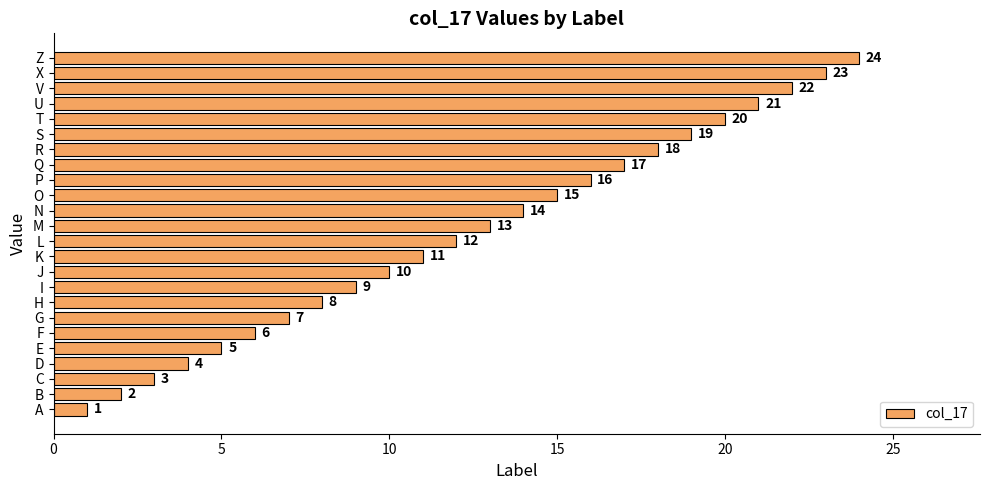

What is the greatest value displayed?

24